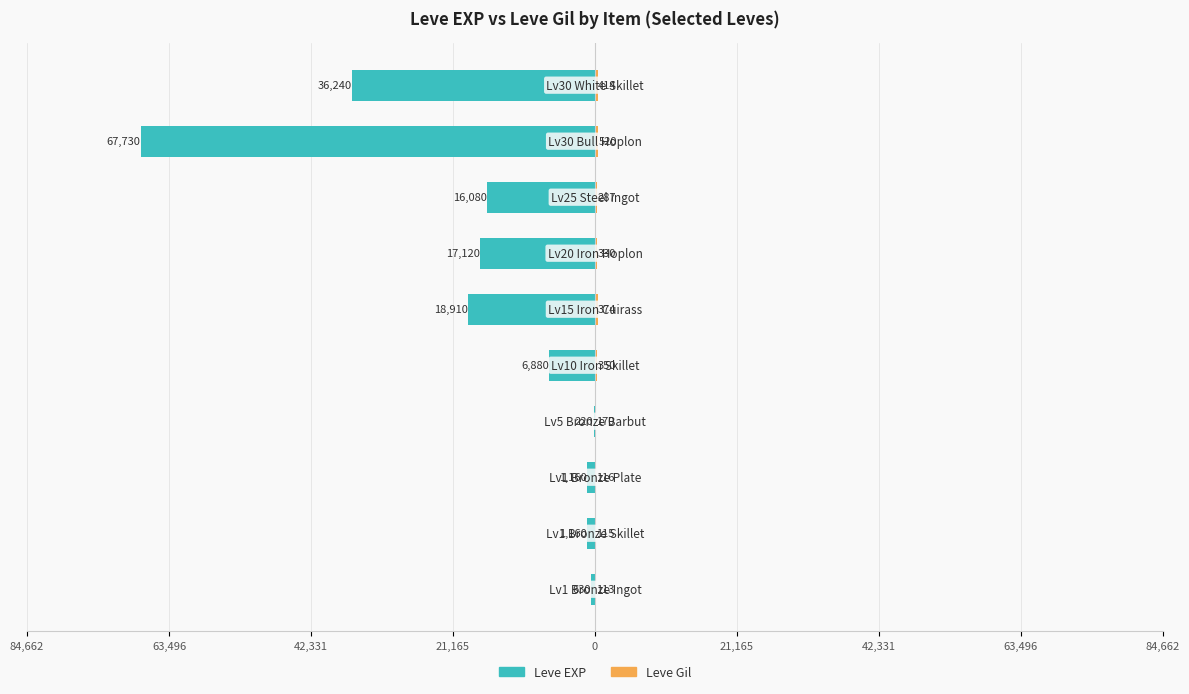

Is the value of Leve EXP at 42,331 greater than the value of Leve Gil at 84,662?

No